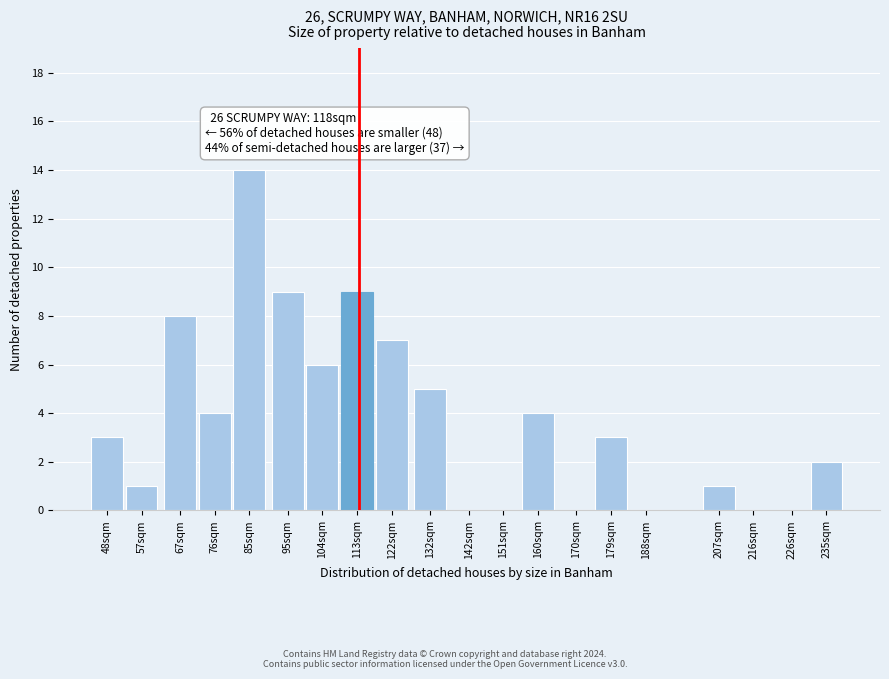

Reading right to left, transcribe all the data shown in this chart.

235sqm=2	226sqm=0	216sqm=0	207sqm=1	188sqm=0	179sqm=3	170sqm=0	160sqm=4	151sqm=0	142sqm=0	132sqm=5	122sqm=7	113sqm=9	104sqm=6	95sqm=9	85sqm=14	76sqm=4	67sqm=8	57sqm=1	48sqm=3